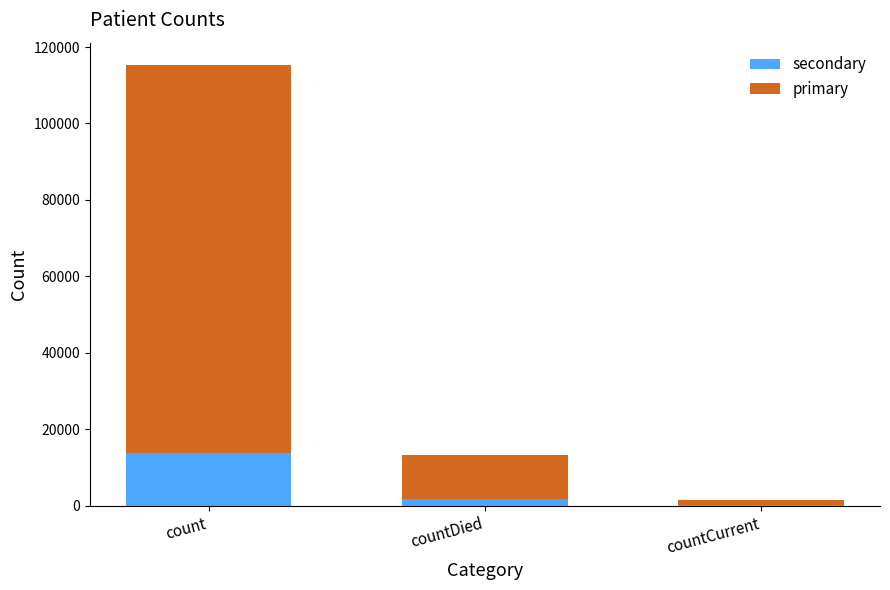

Reading left to right, list the values for the secondary series.

count=13845.5	countDied=1601.2	countCurrent=166.0